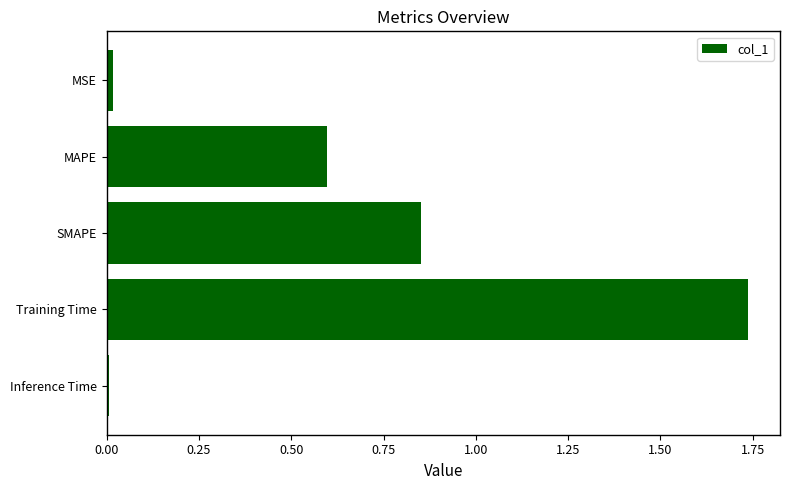

Which has a higher value, Training Time or SMAPE?

Training Time